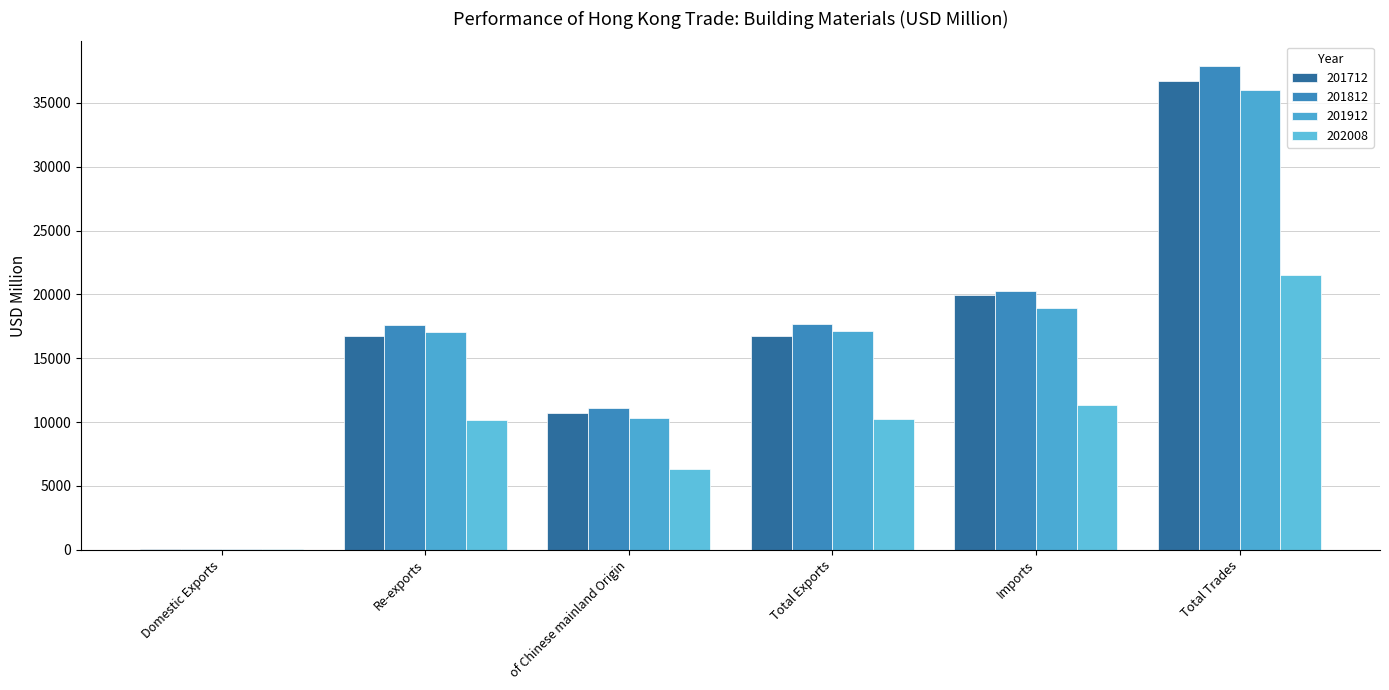

Which series has the largest range (max minus min)?

201812